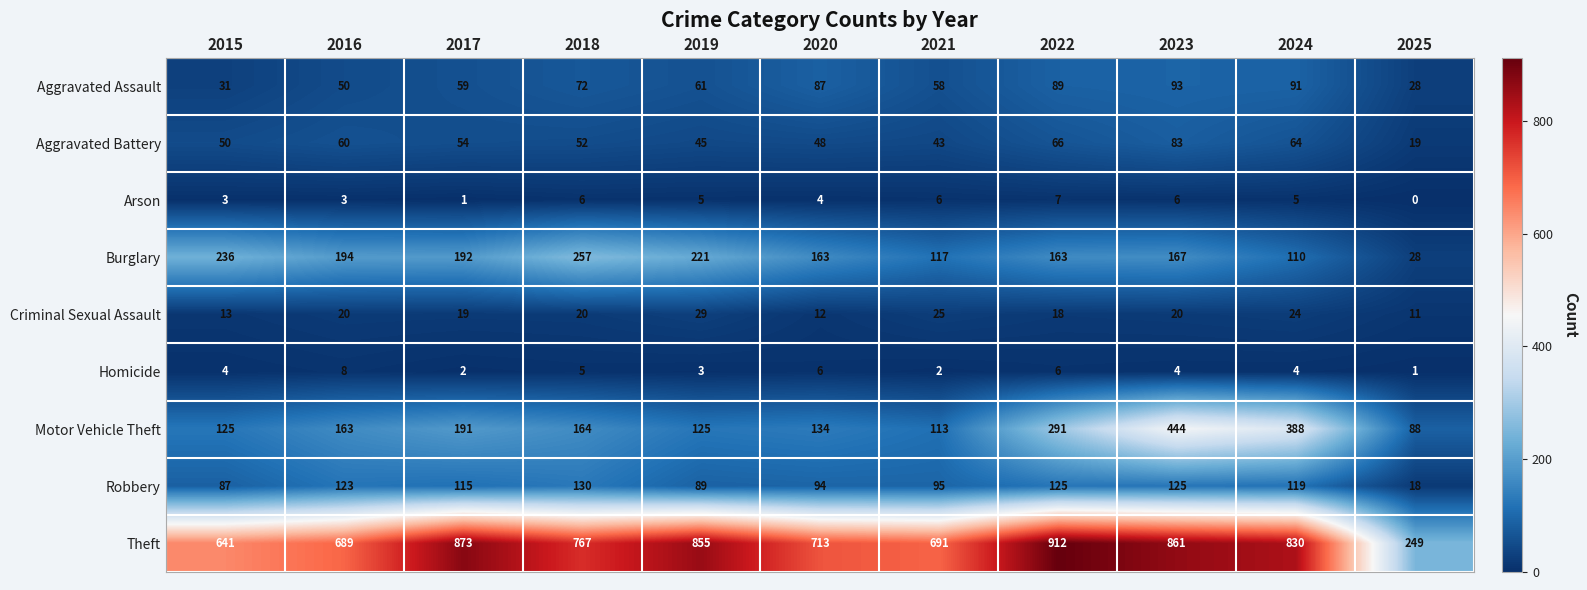

Which series has the largest range (max minus min)?

Theft